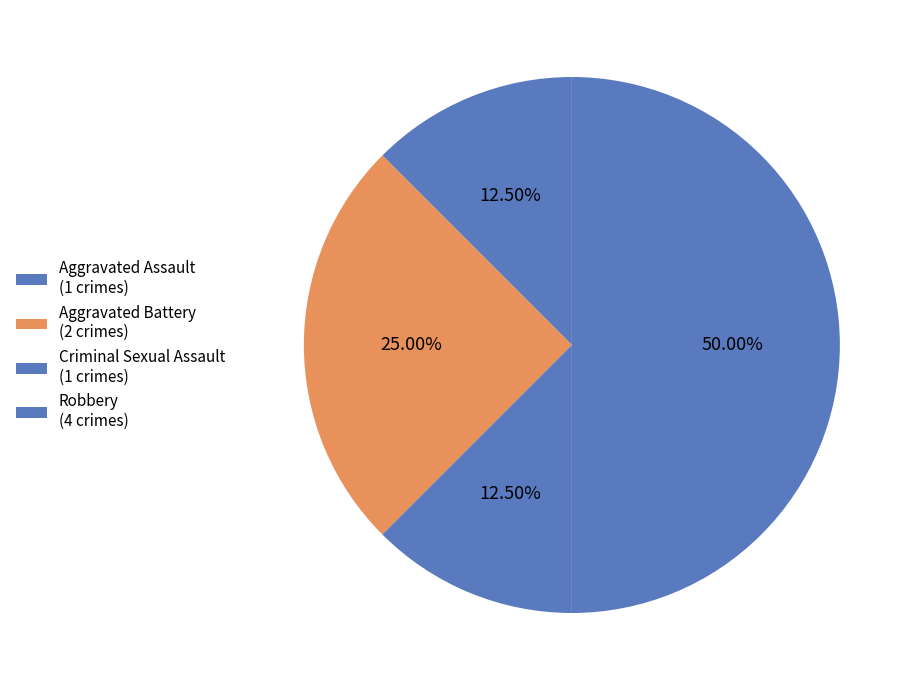

Rank the categories by value from lowest to highest.

Aggravated Assault, Criminal Sexual Assault, Aggravated Battery, Robbery